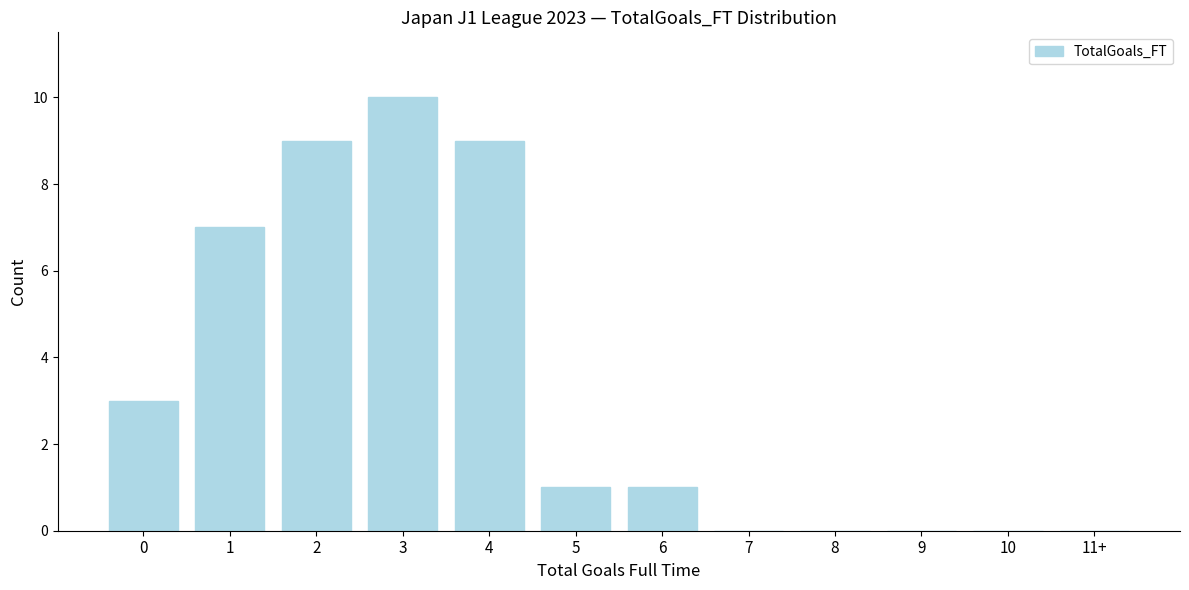

Is it true that the value at 7 is 5?

False